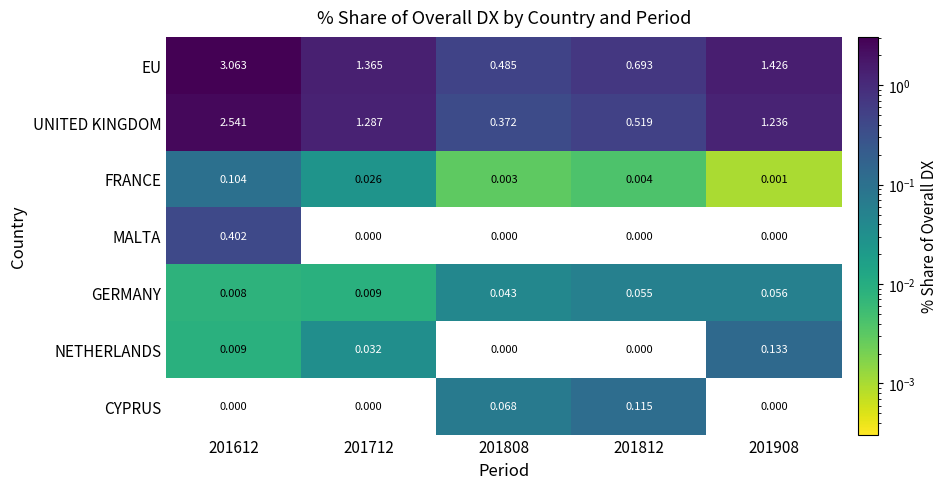

Which series has the largest range (max minus min)?

EU